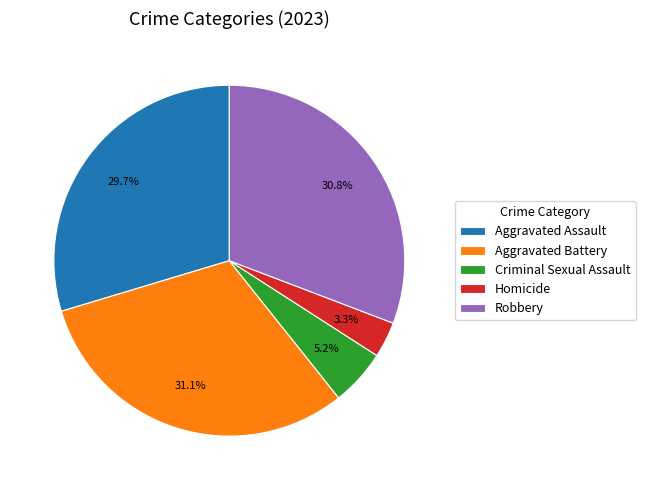

Does any single category account for the majority?

No